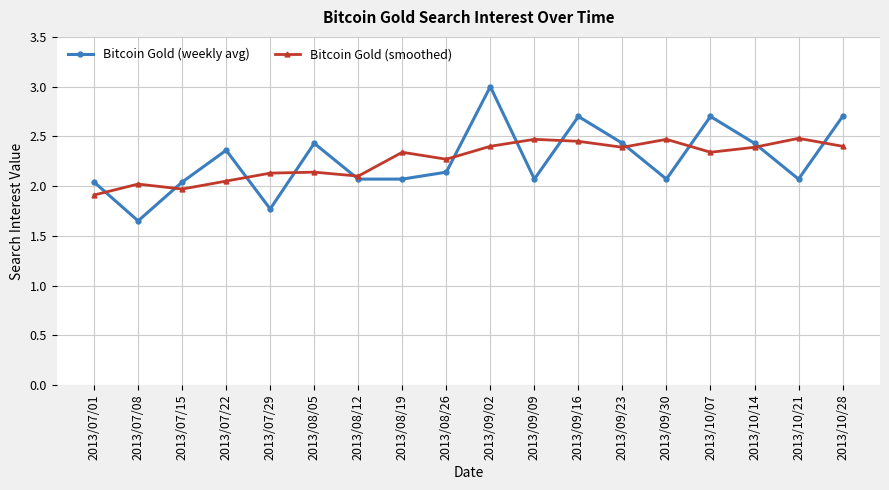

Where is the first local maximum for Bitcoin Gold (weekly avg)?

2013/07/22